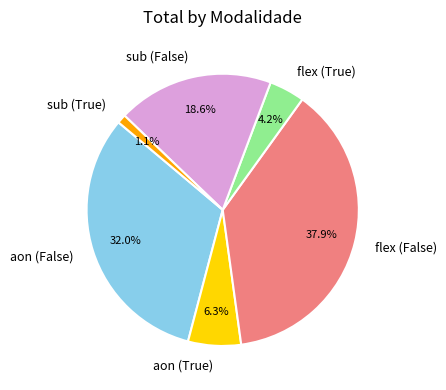

Does sub (False) represent more than half of the total?

No